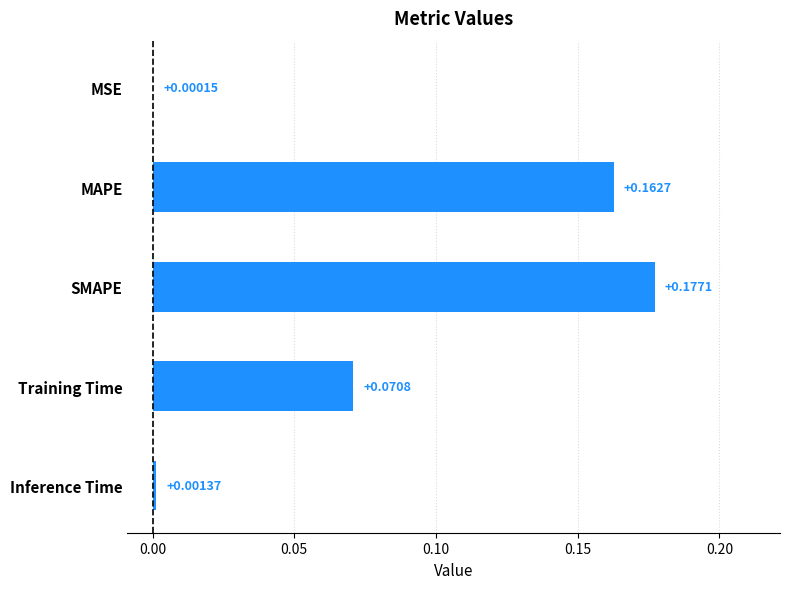

Which has a higher value, SMAPE or MSE?

SMAPE